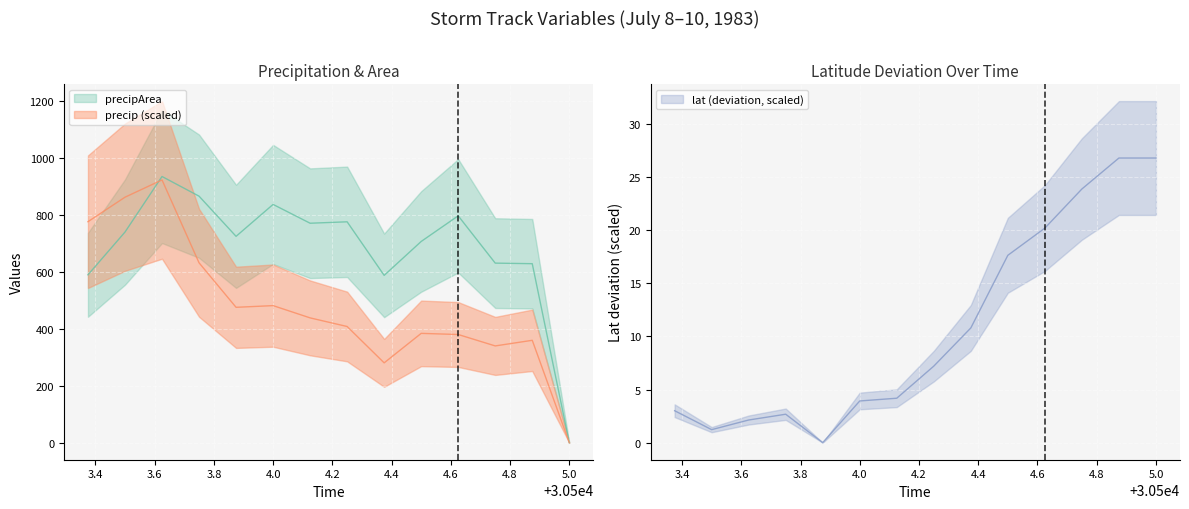

What is the label of the 12th point from the right?

30503.625